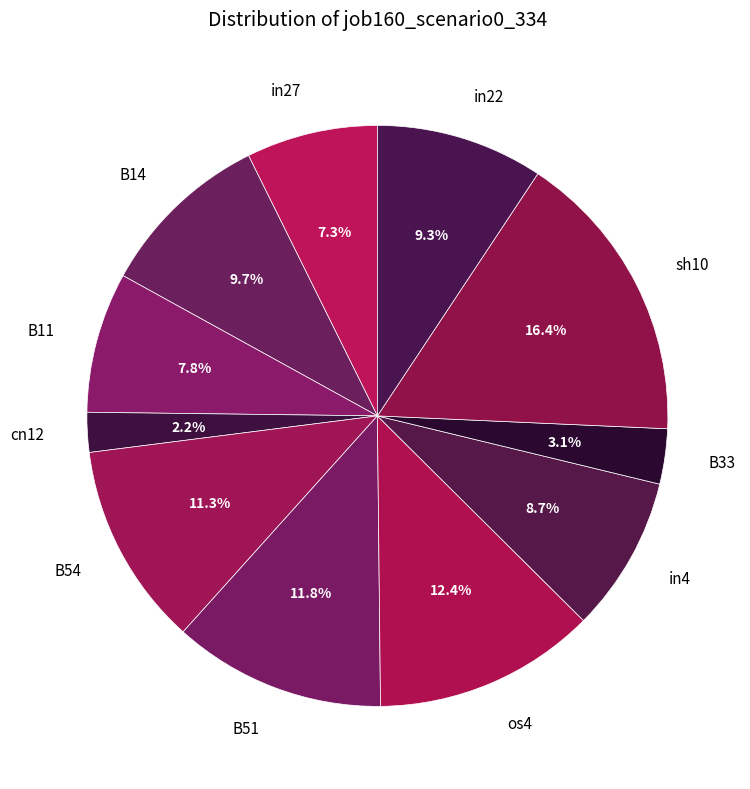

Which slice is the largest?

sh10